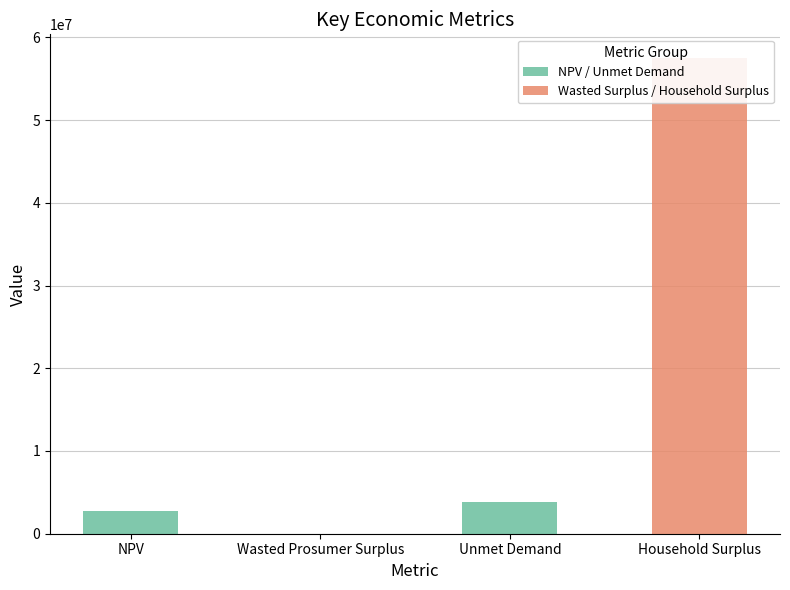

List the labels in order of value, smallest first.

Wasted Prosumer Surplus, NPV, Unmet Demand, Household Surplus